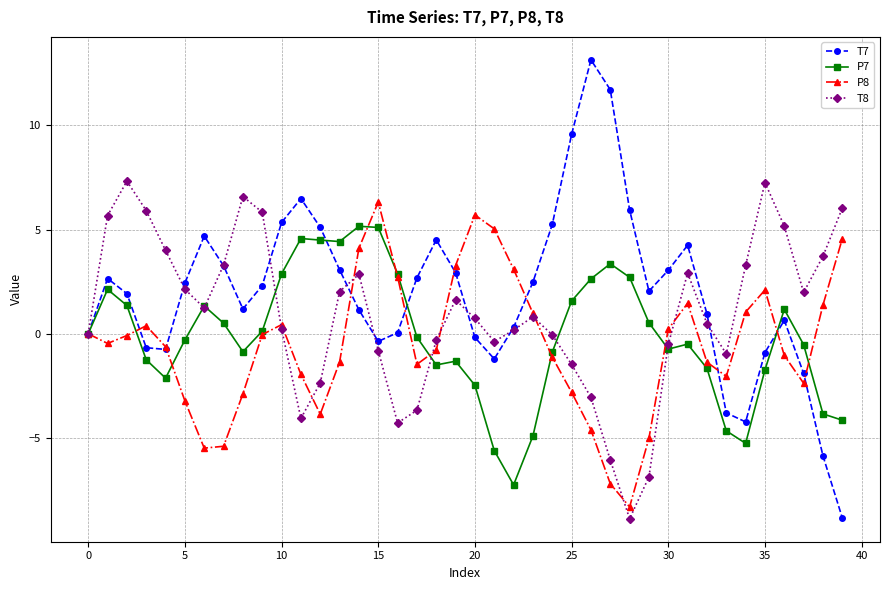

Which series has the widest spread of values?

T7